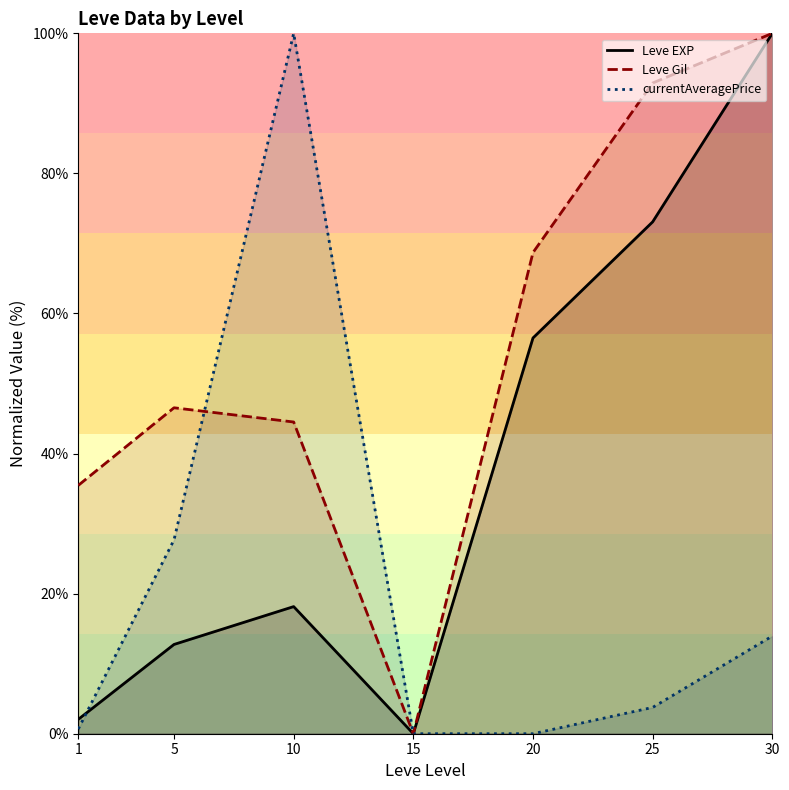

Does the chart have visible grid lines?

No